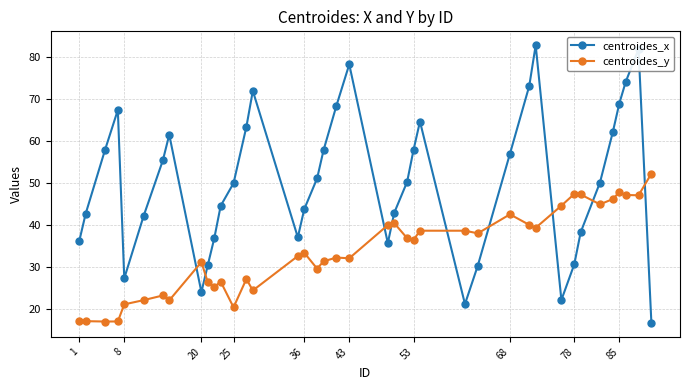

What are all the series names shown in the legend?

centroides_x, centroides_y